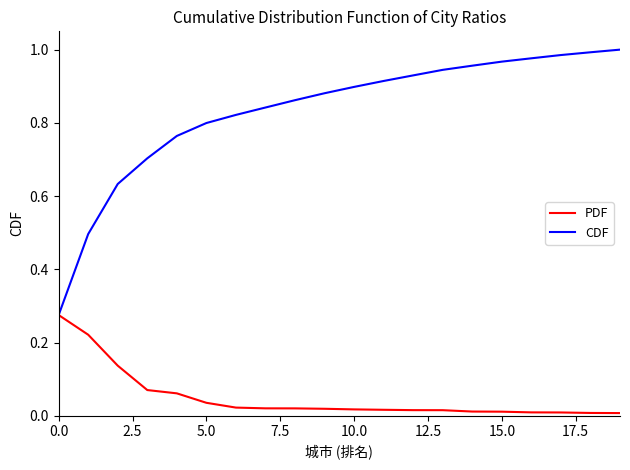

Rank the series by their maximum value, from lowest to highest.

PDF, CDF